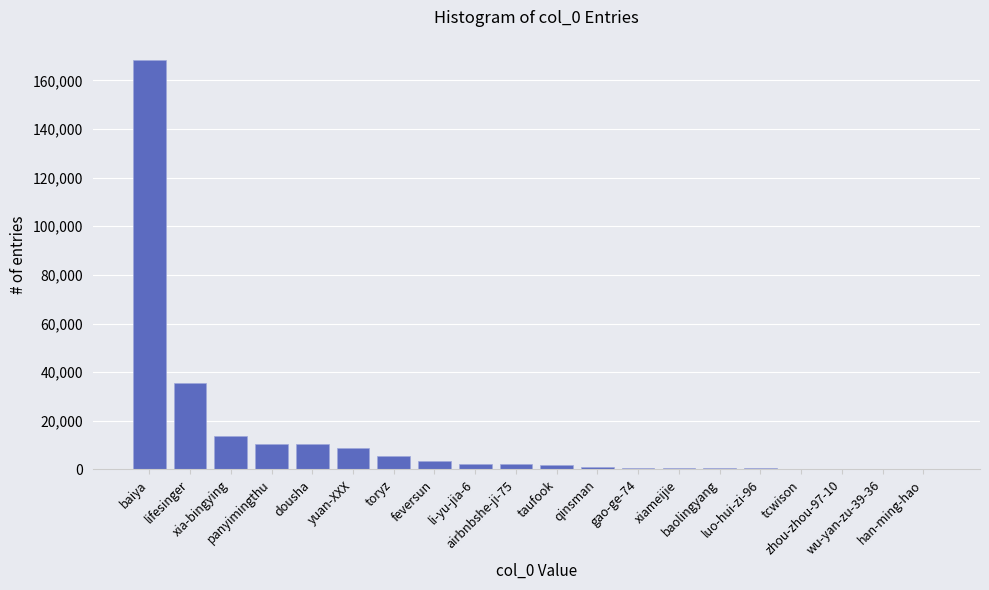

What is the greatest value displayed?

168317